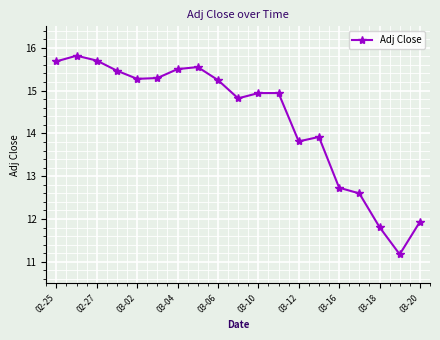

Reading left to right, what are all the values shown in this chart?

15.7	15.8	15.7	15.5	15.3	15.3	15.5	15.5	15.2	14.8	14.9	14.9	13.8	13.9	12.7	12.6	11.8	11.2	11.9